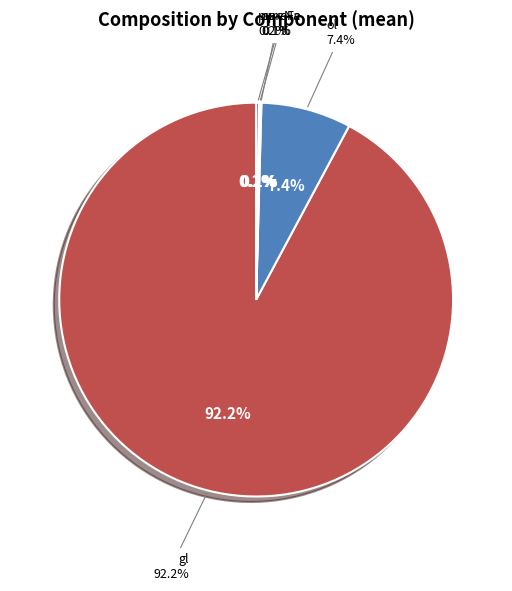

How many segments does this pie chart have?

5